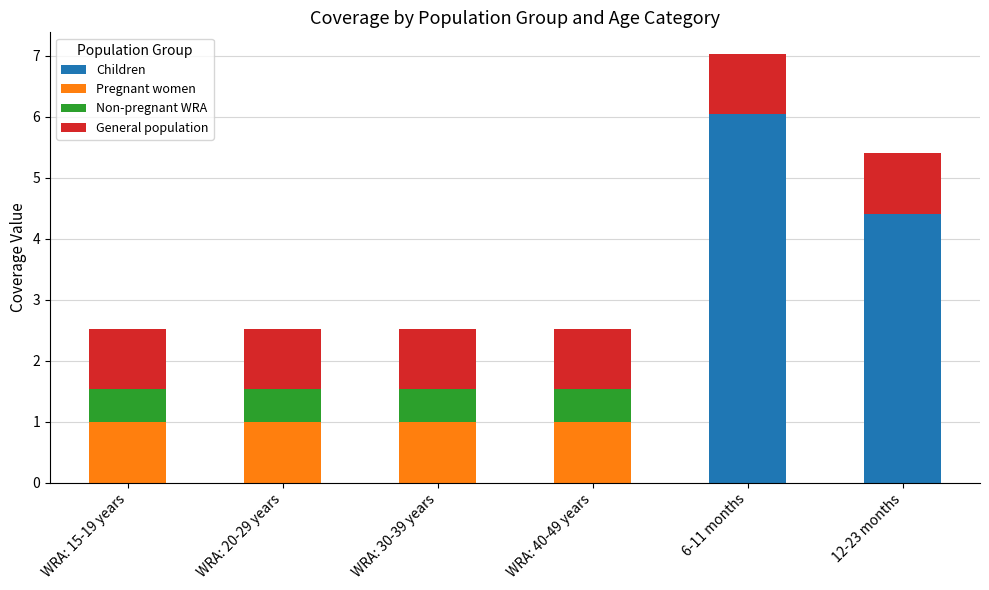

What is the sum of the Children values at WRA: 30-39 years and 6-11 months?

6.0